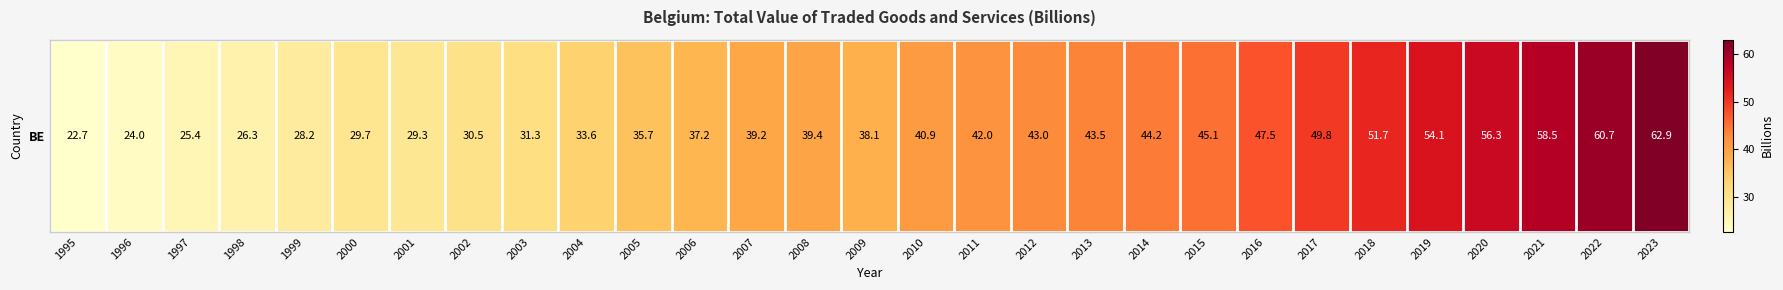

Where is the data nearest to the value 42?

2011